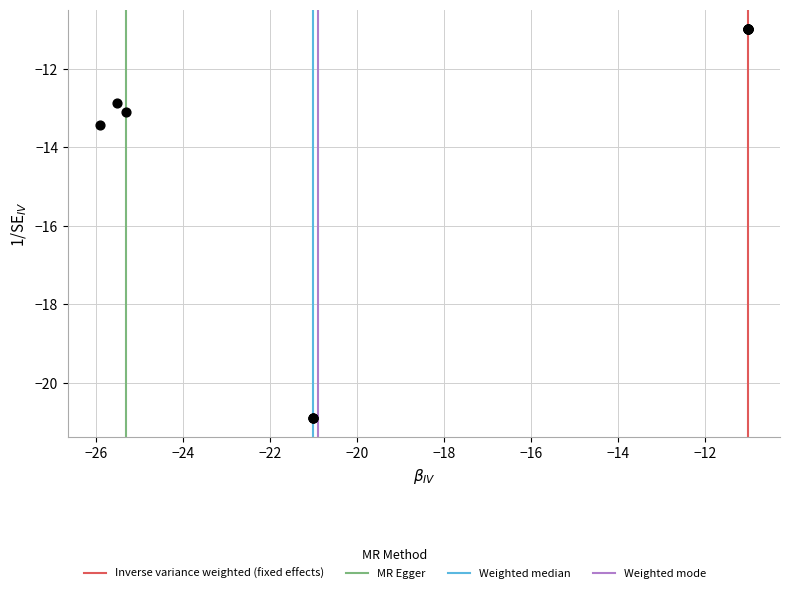

What Y value in the scatter plot is closest to -15?

-13.4